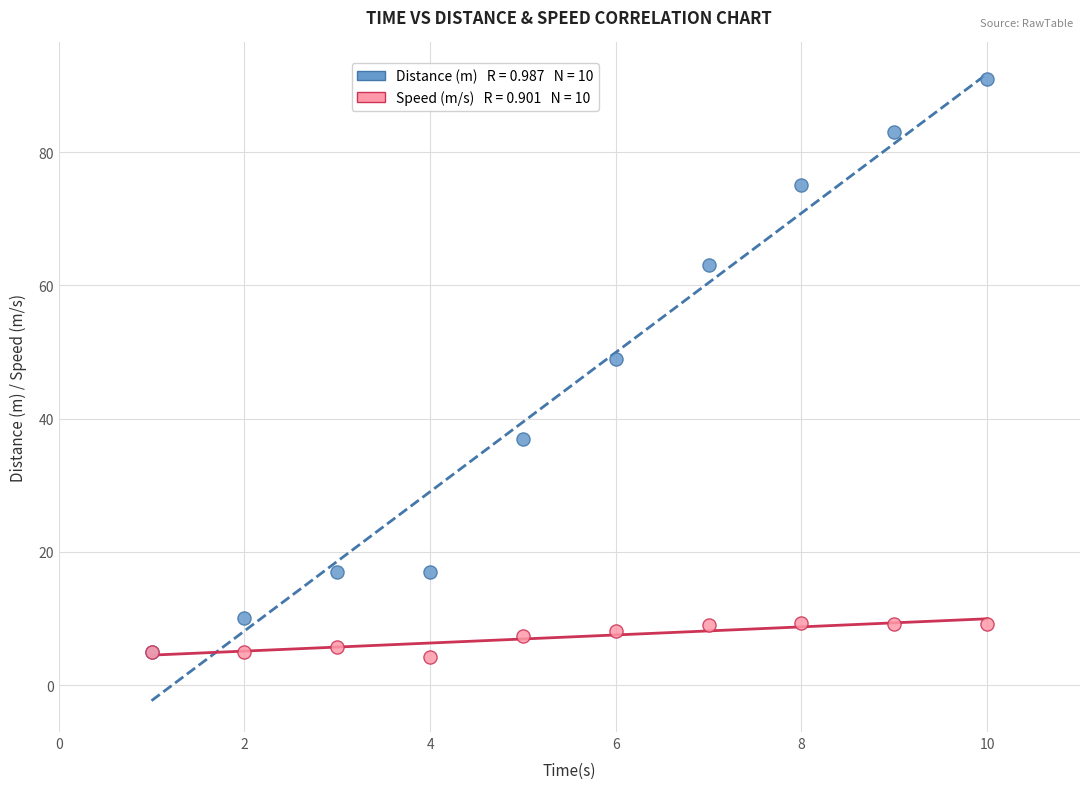

Across all series, what Y value is closest to 47?

49.0